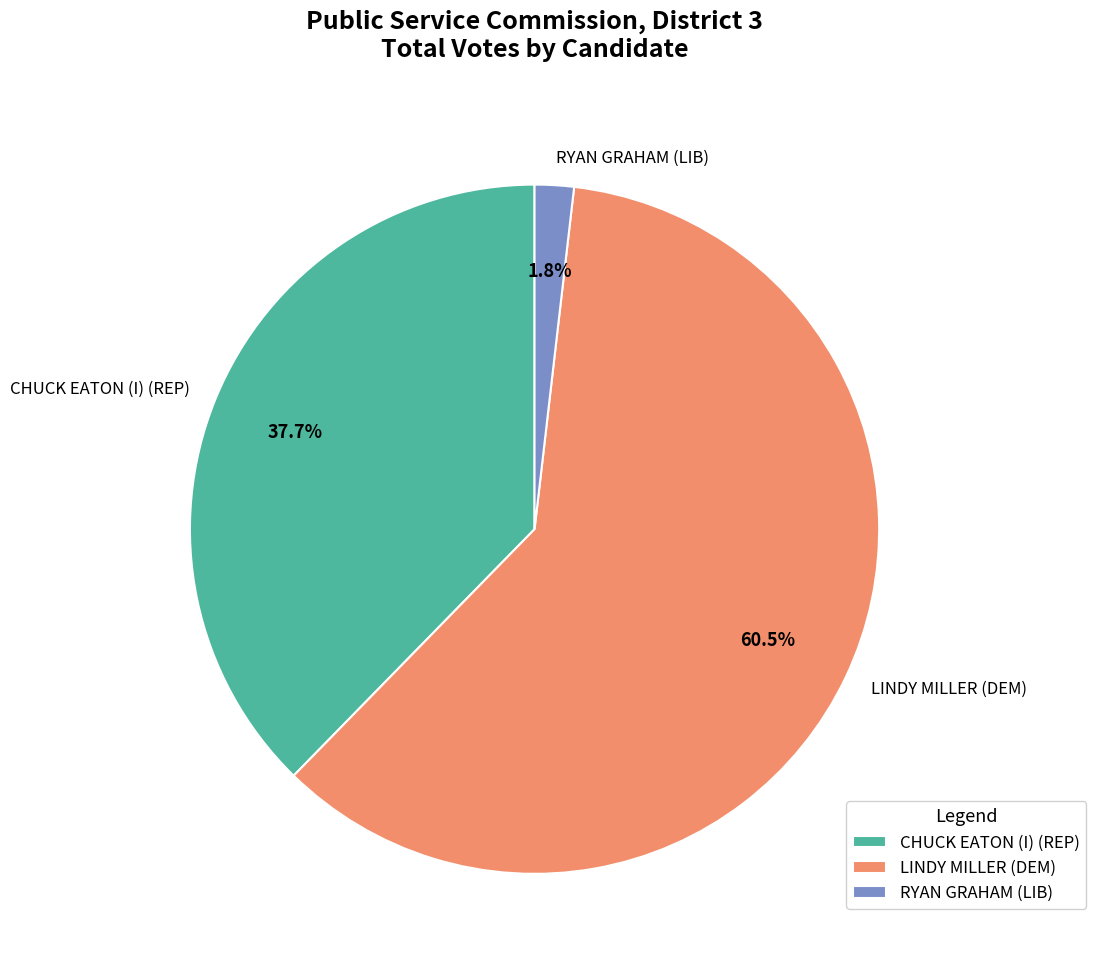

To the nearest percent, what is the average slice percentage?

33%